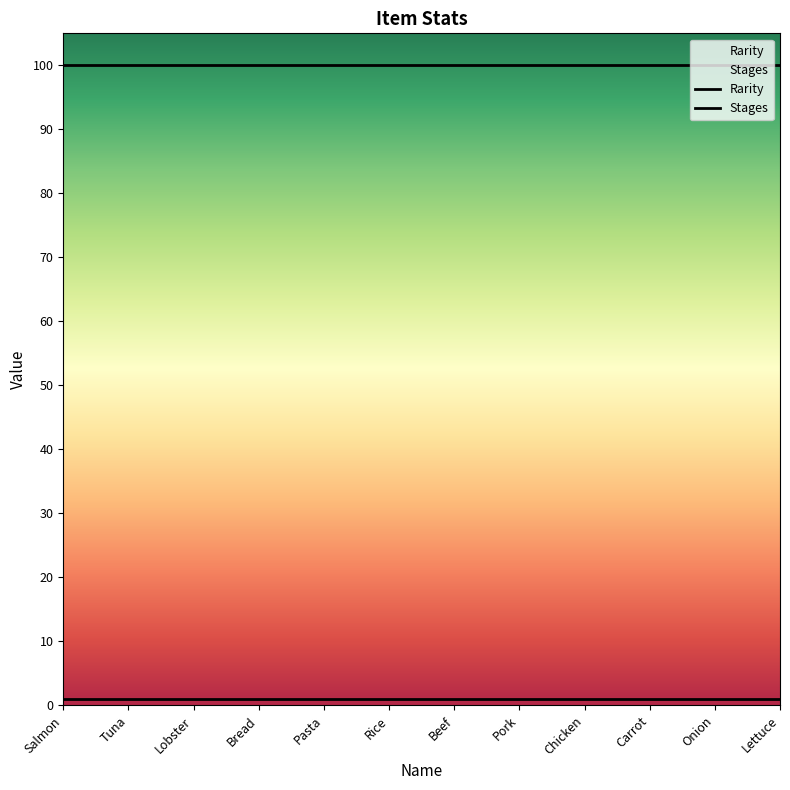

At which category is the sum across all series the highest?

Salmon